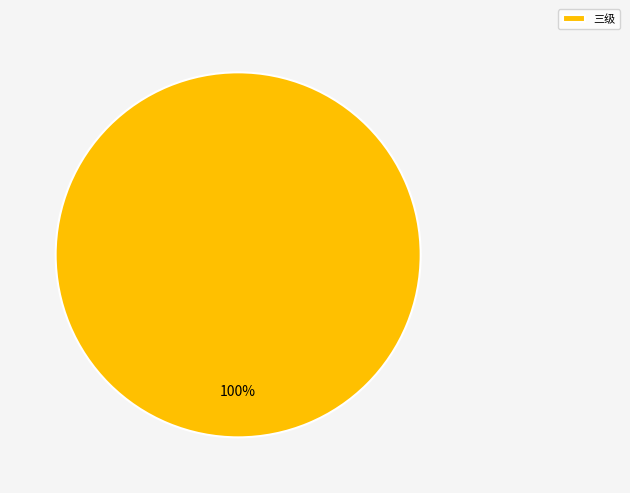

Is it true that 三级 is 95% of the pie?

False